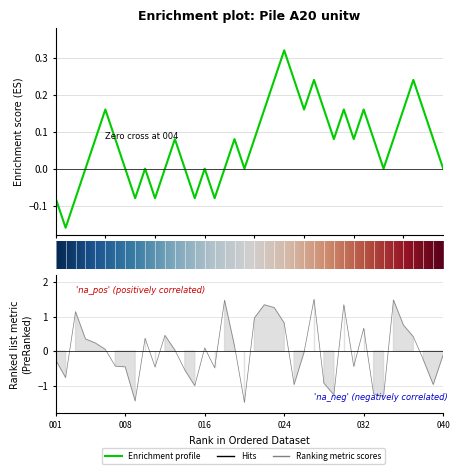

List the labels in order of value, smallest first.

020, 009, 034, 029, 033, 015, 025, 039, 028, 002, 014, 017, 011, 008, 031, 007, 001, 038, 040, 026, 013, 006, 016, 019, 005, 004, 010, 037, 012, 032, 036, 024, 021, 003, 023, 022, 030, 018, 035, 027